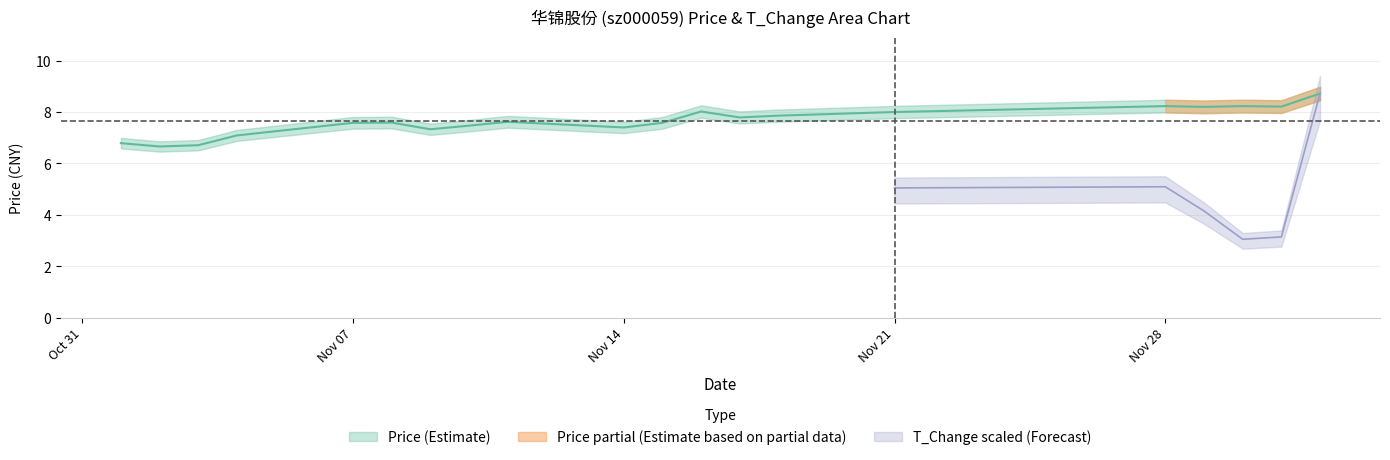

How many points are higher than both their immediate neighbors (excluding endpoints)?

5